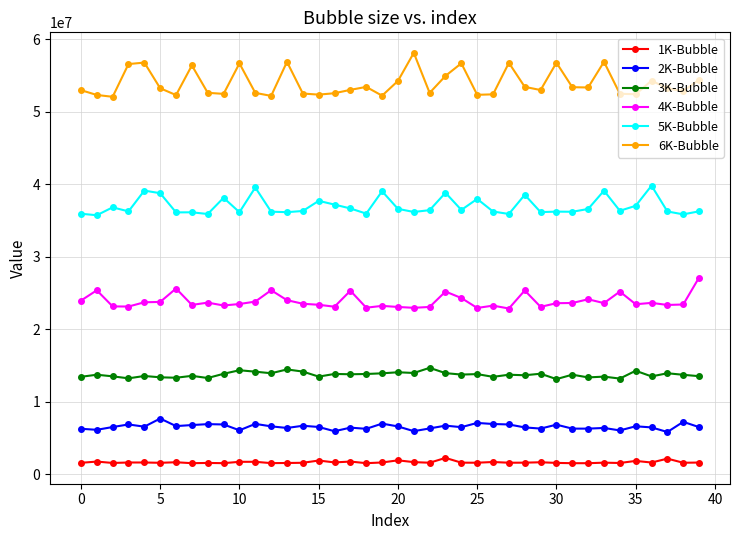

True or false: 3K-Bubble and 6K-Bubble intersect in this chart.

False